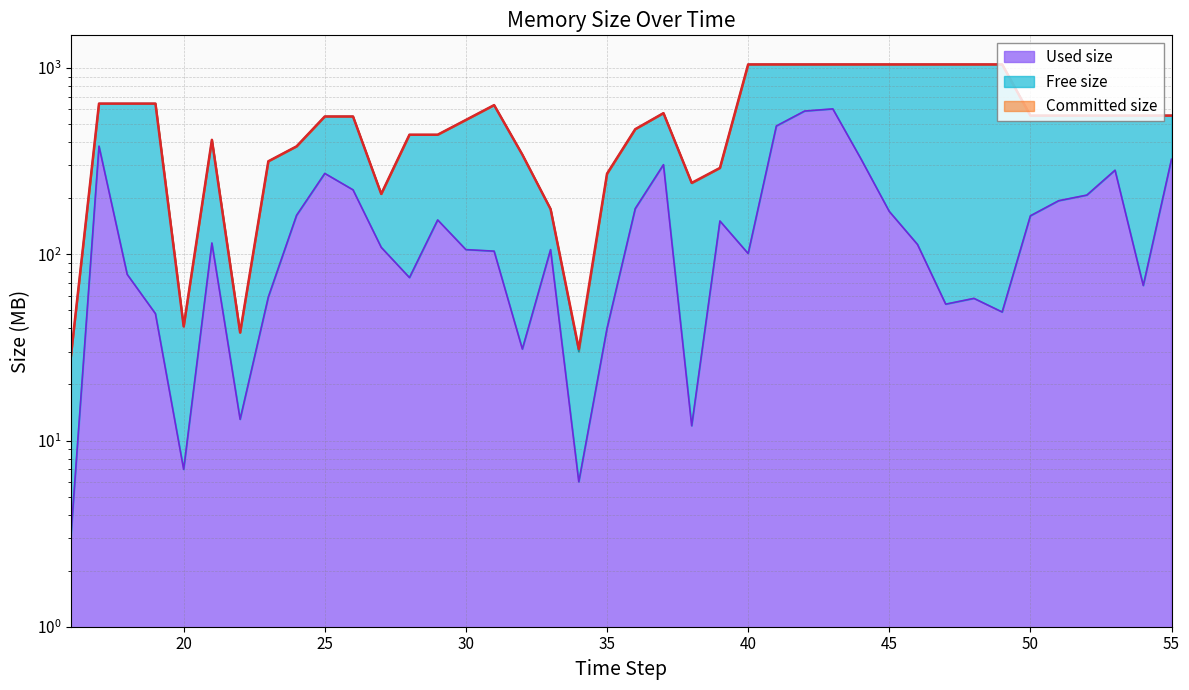

Is the value of Committed size at 44 greater than the value of Used size at 35?

Yes